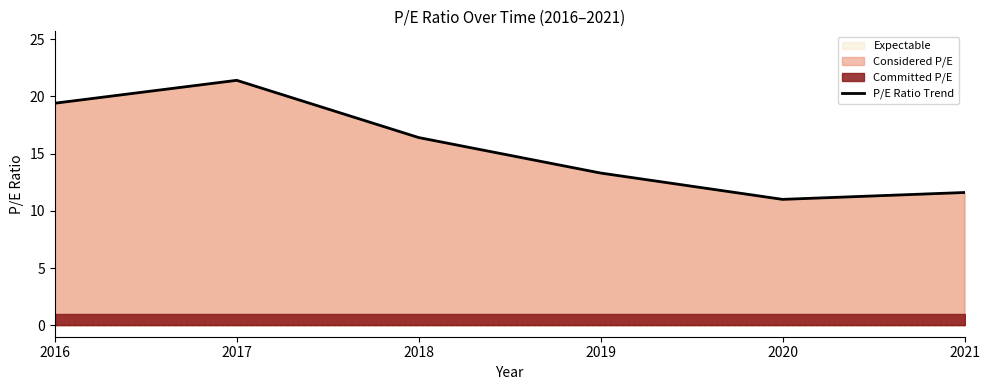

At which category does the data reach its first local peak?

2017